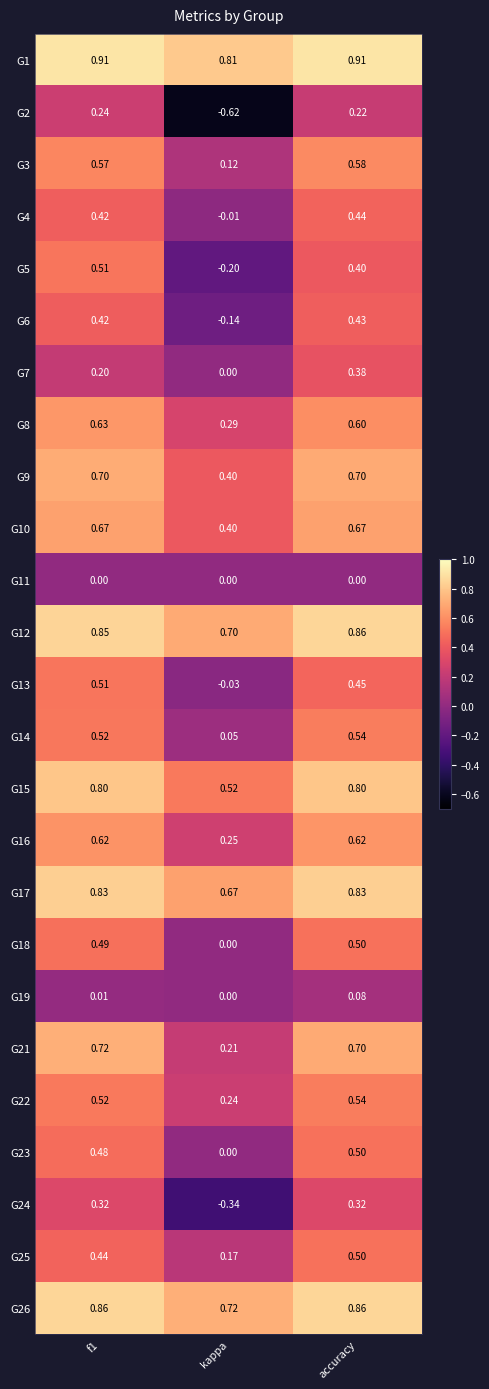

At which category is the sum across all series the highest?

accuracy